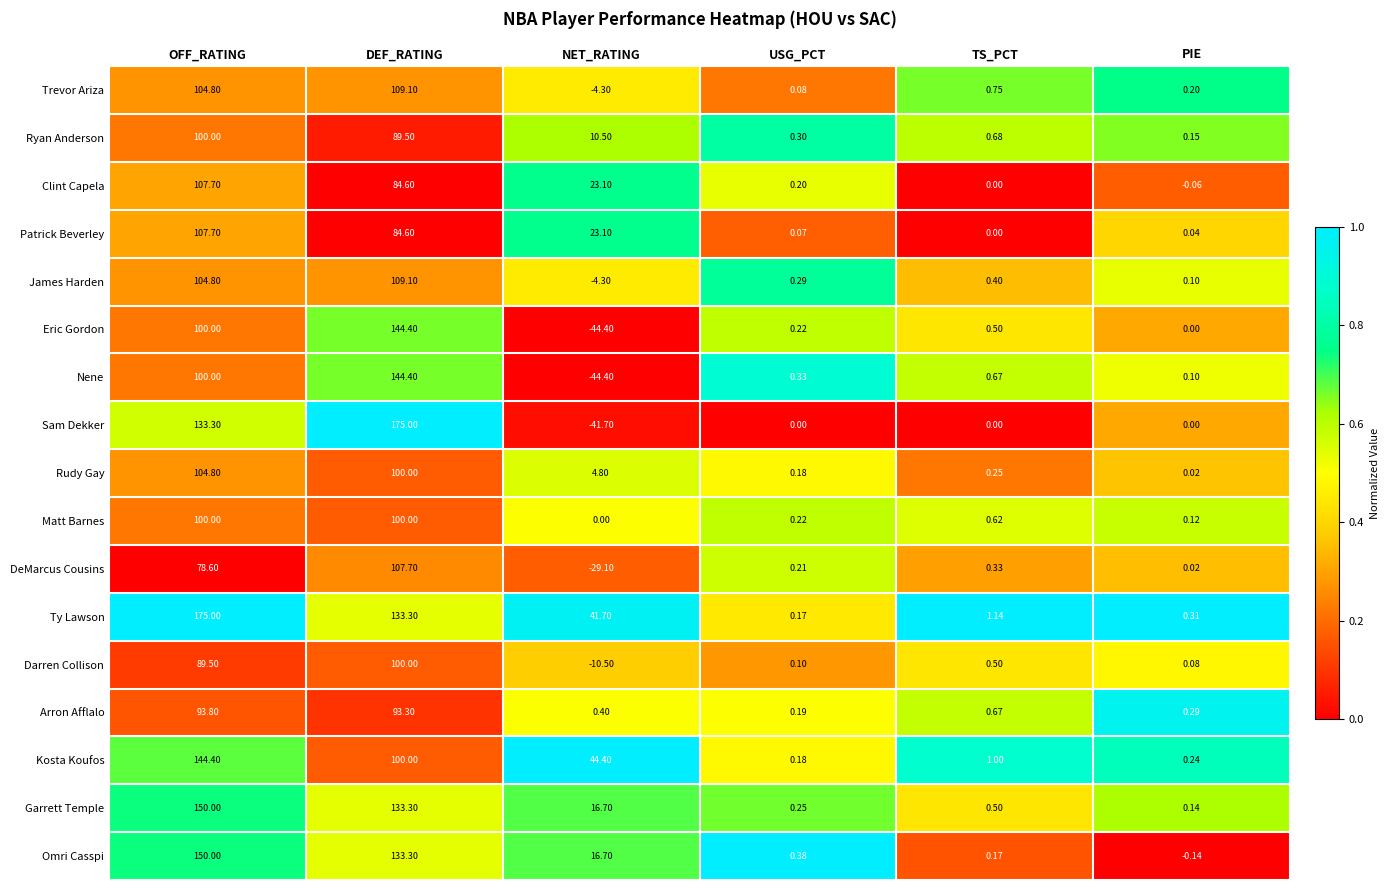

Which series has the largest total across all categories?

Ty Lawson